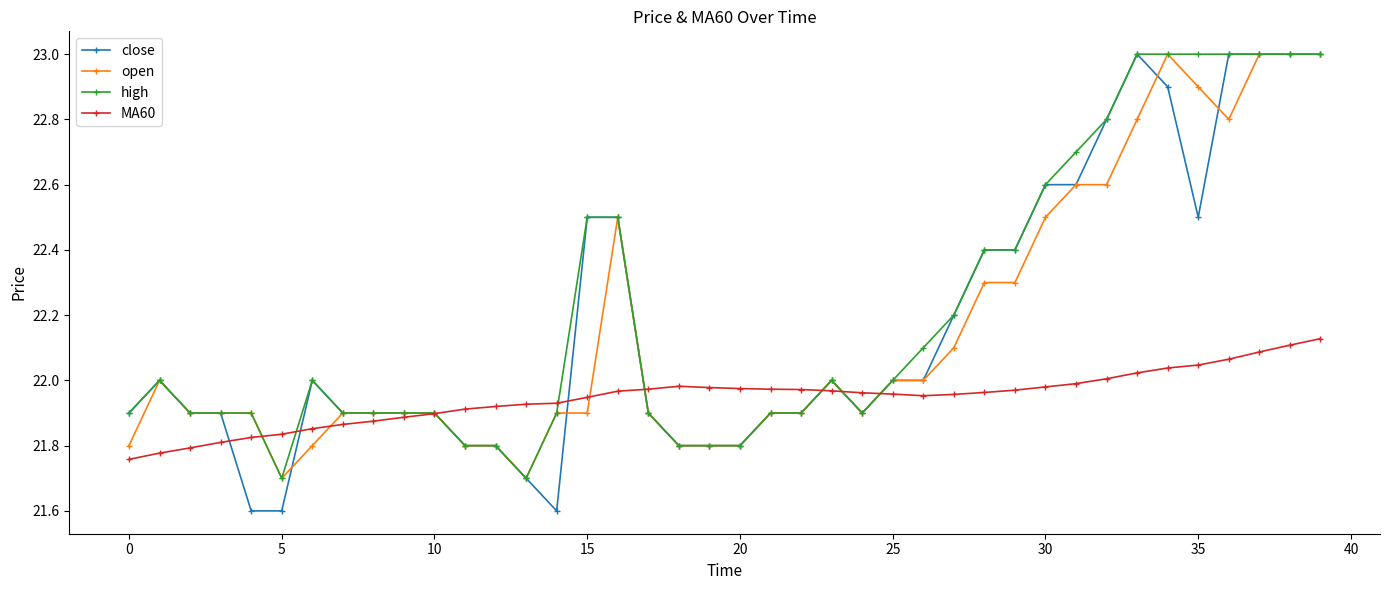

How many distinct data groups are displayed?

4